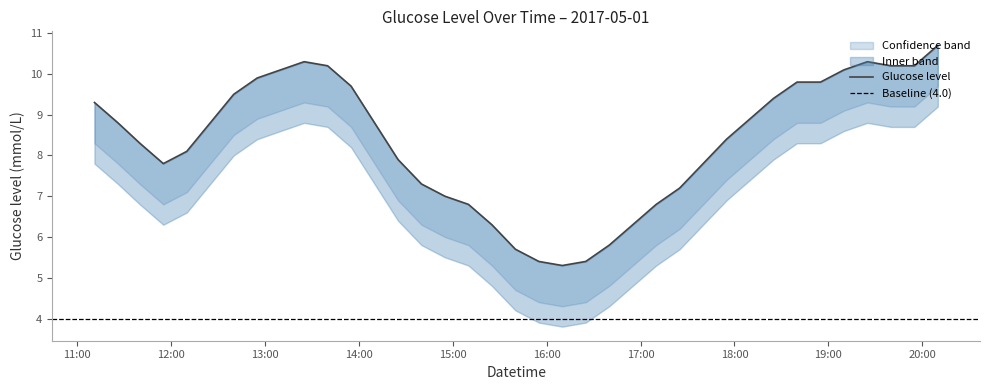

At which category does the chart reach its minimum across all series?

2017-05-01 16:10